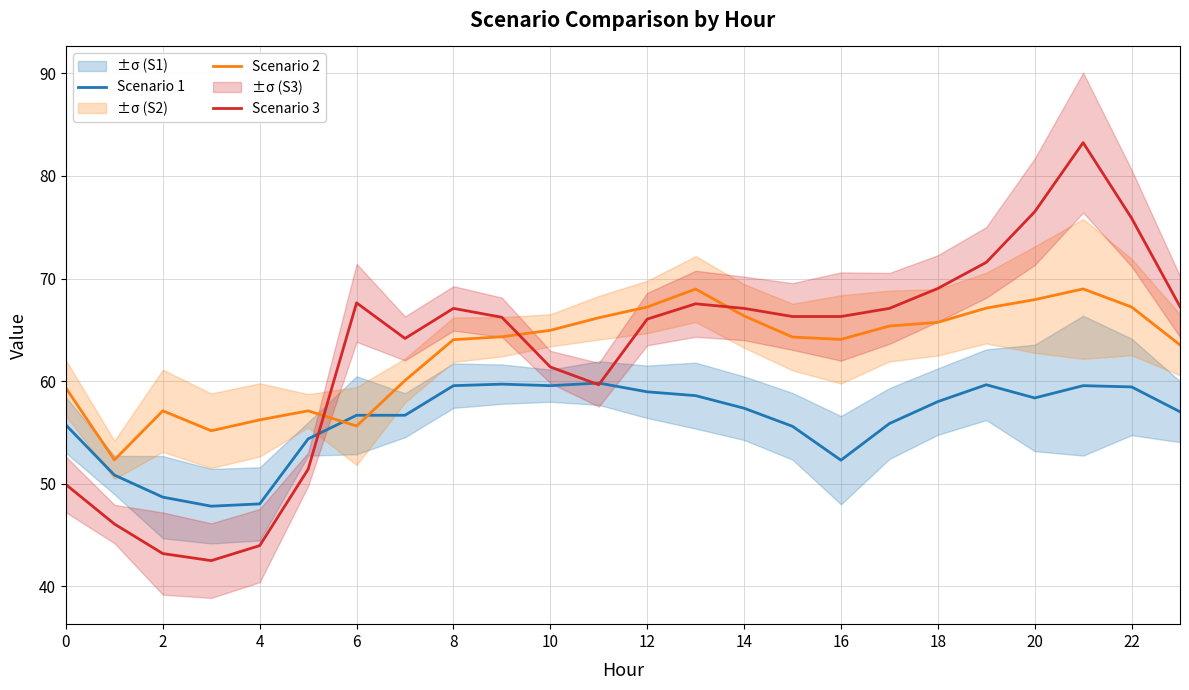

How many data points in Scenario 2 are less than 64?

9